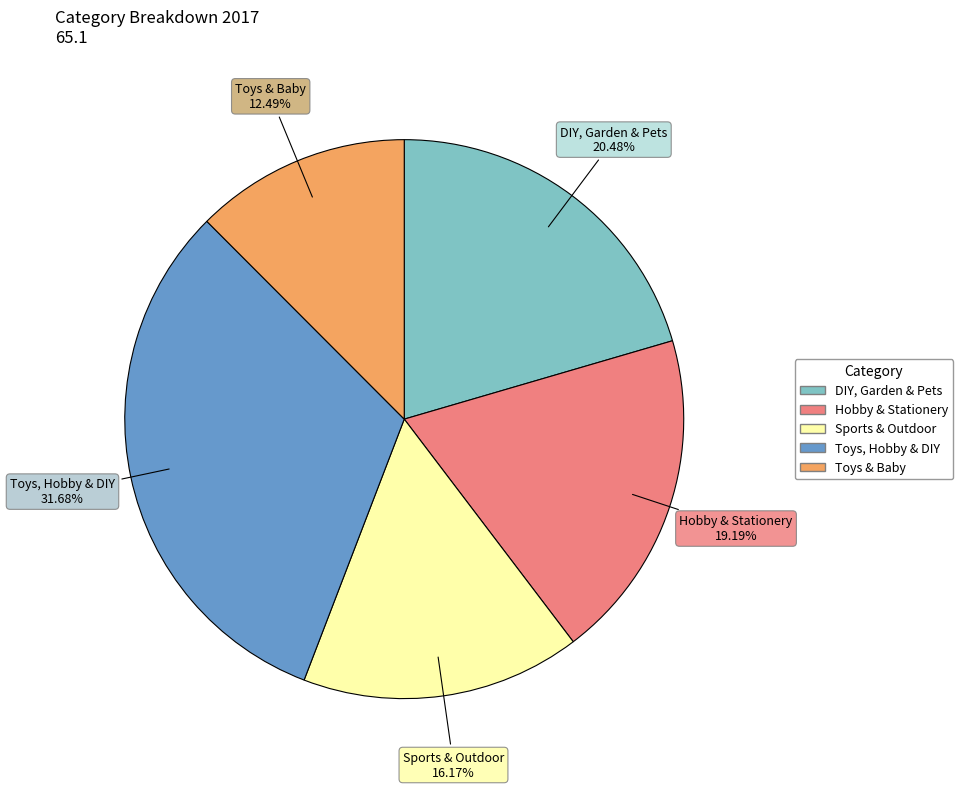

To the nearest percent, what is the combined percentage of Toys, Hobby & DIY and Hobby & Stationery?

51%